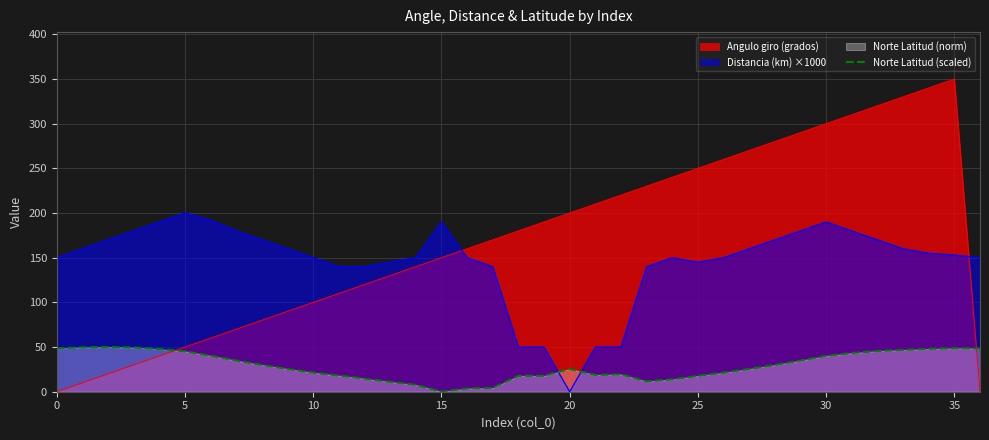

Which series has the widest spread of values?

Angulo giro (grados)